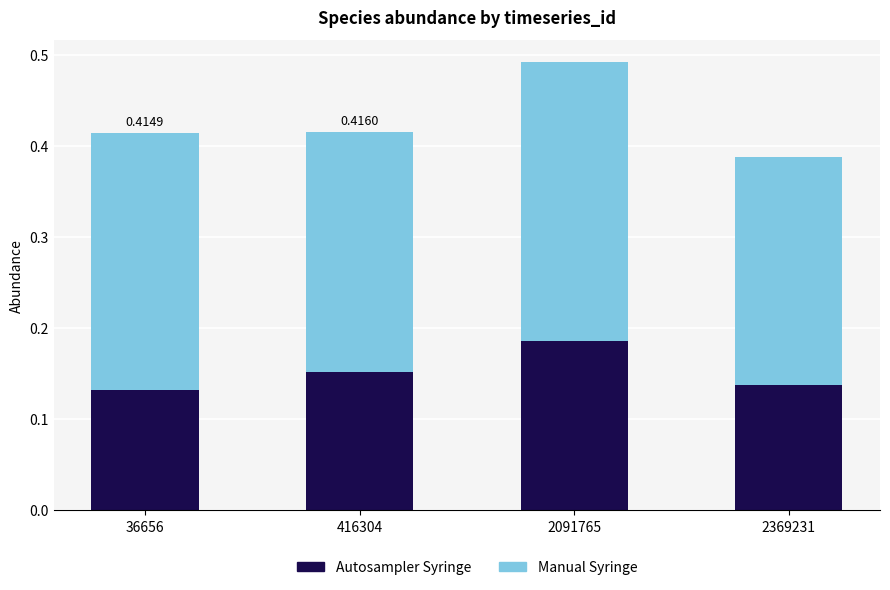

What is the sum of all Autosampler Syringe values?

0.6